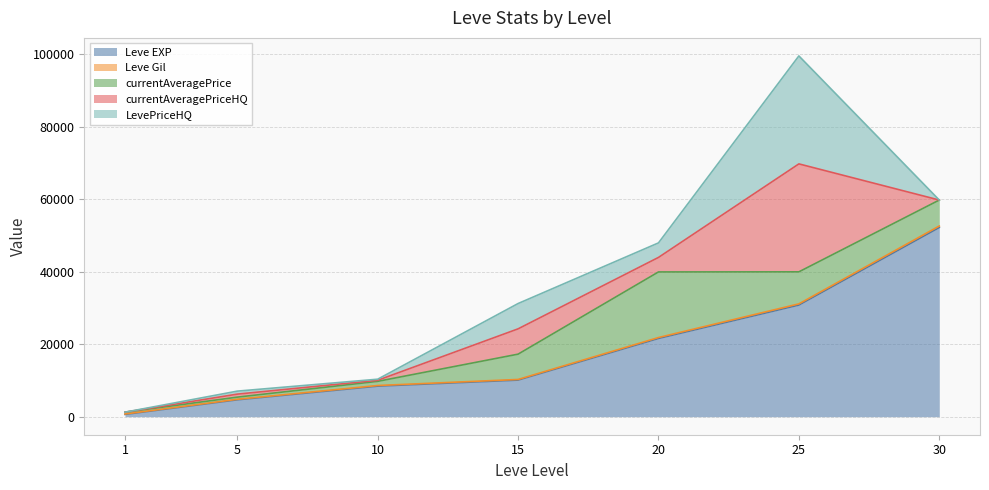

What is the difference between the maximum and minimum values in the Leve Gil series?

298.0